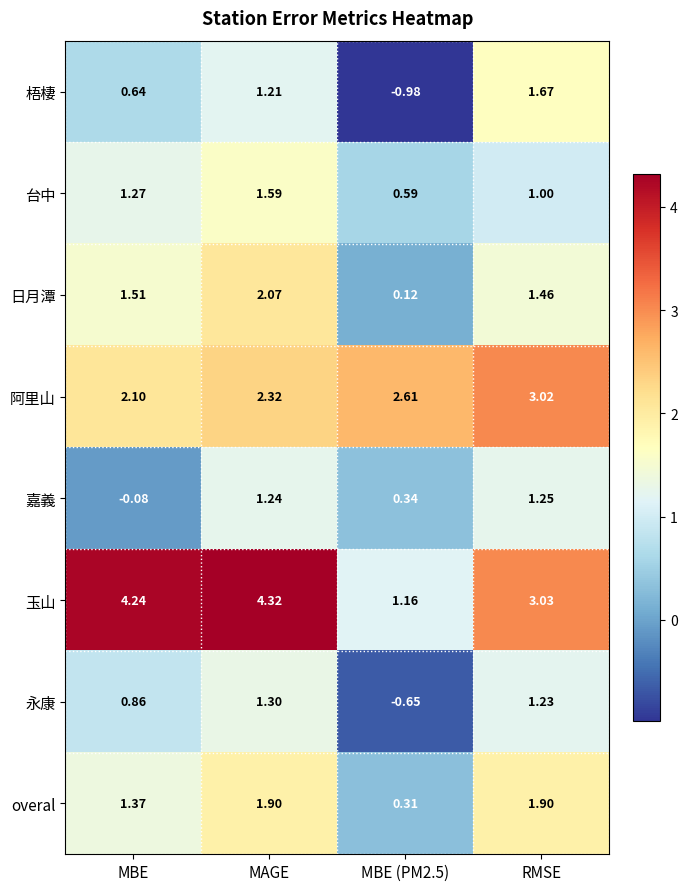

How many series are shown in this chart?

8